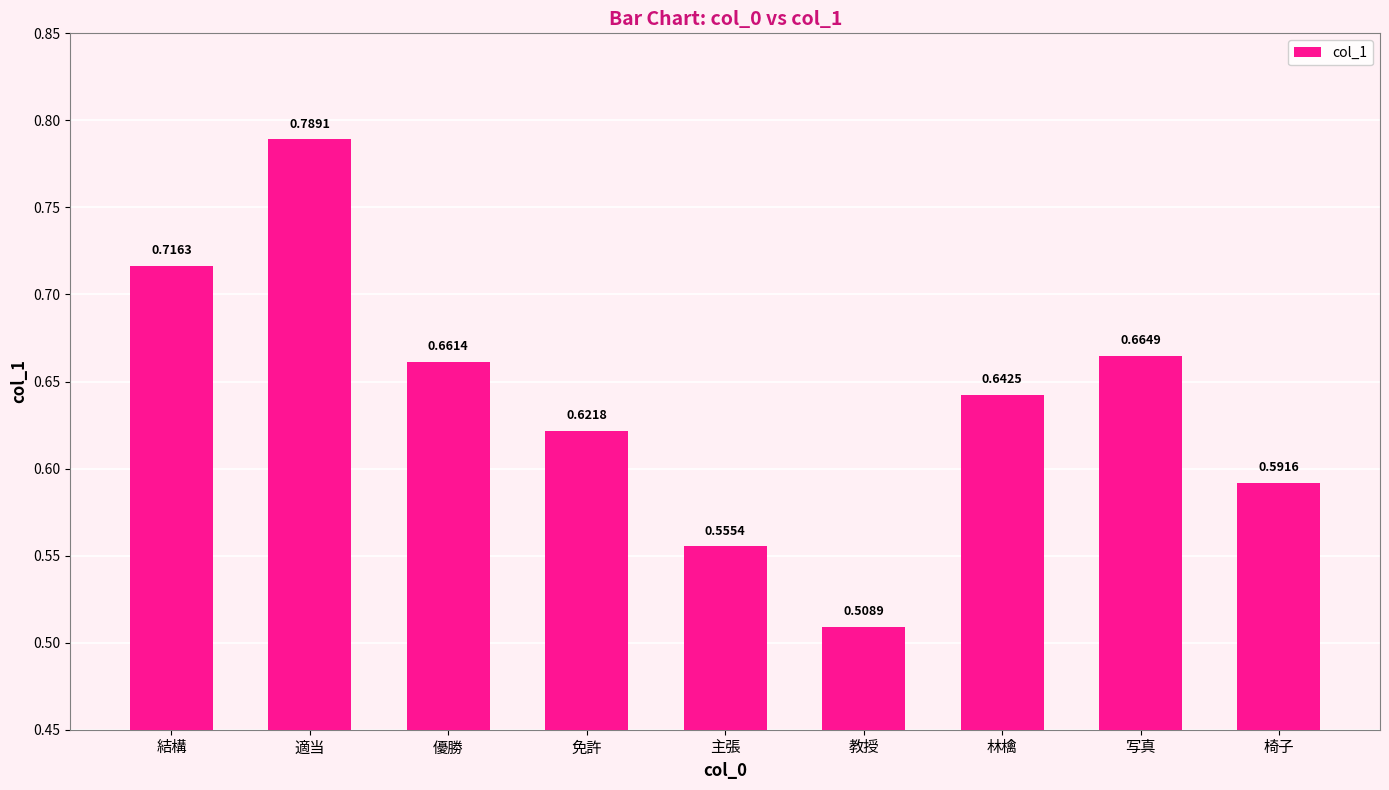

What is the label of the 8th bar from the left?

写真